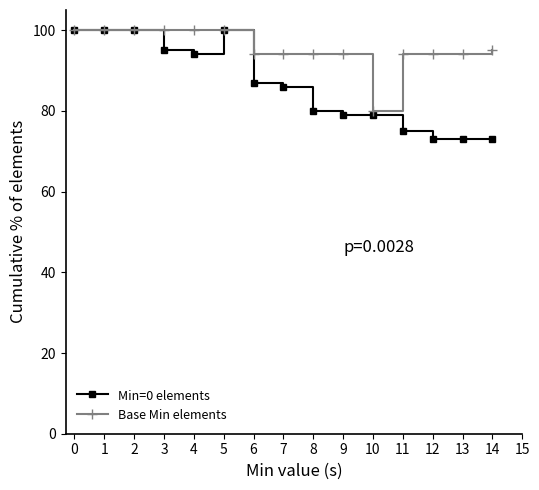

What is the value of the Base Min elements point at the 4th from the left?

100